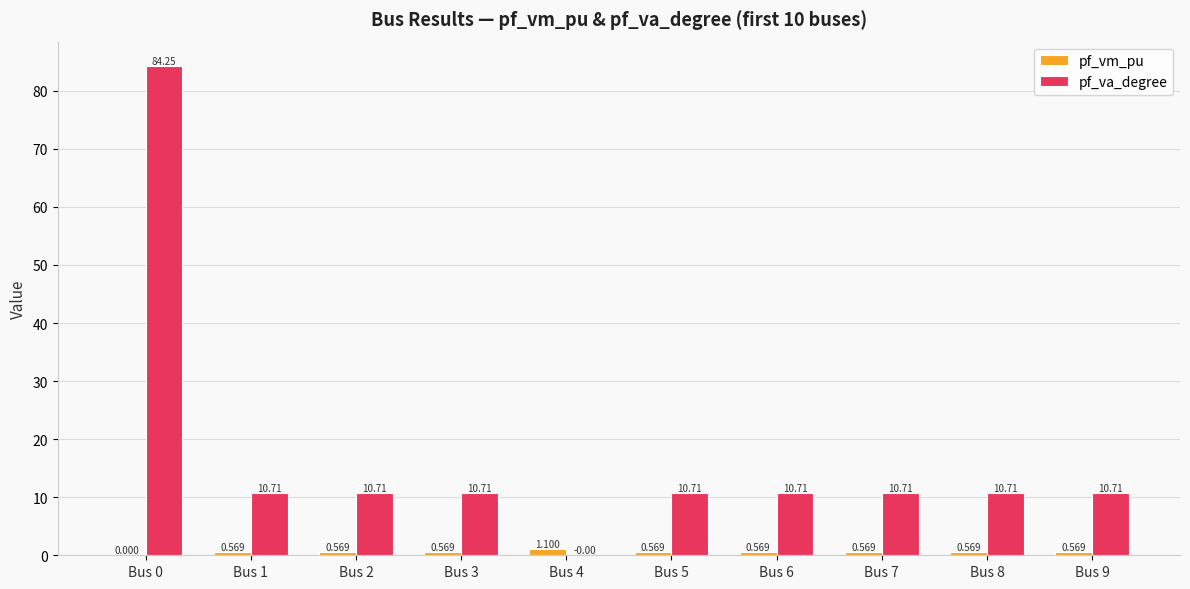

The pf_va_degree series shows 84.3 at Bus 0. True or false?

True